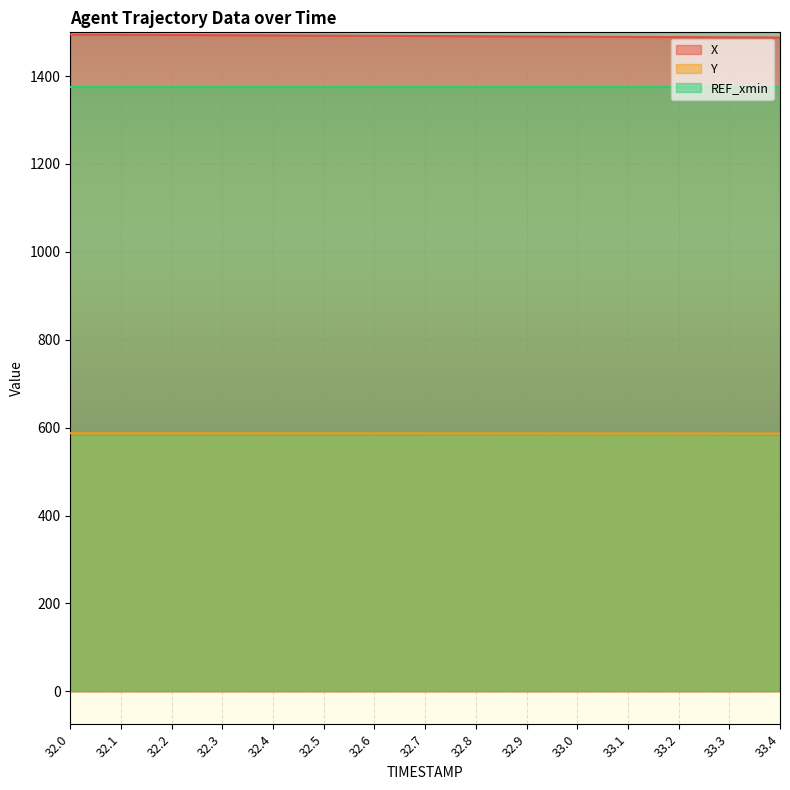

At which label is X closest to 1491?

32.7